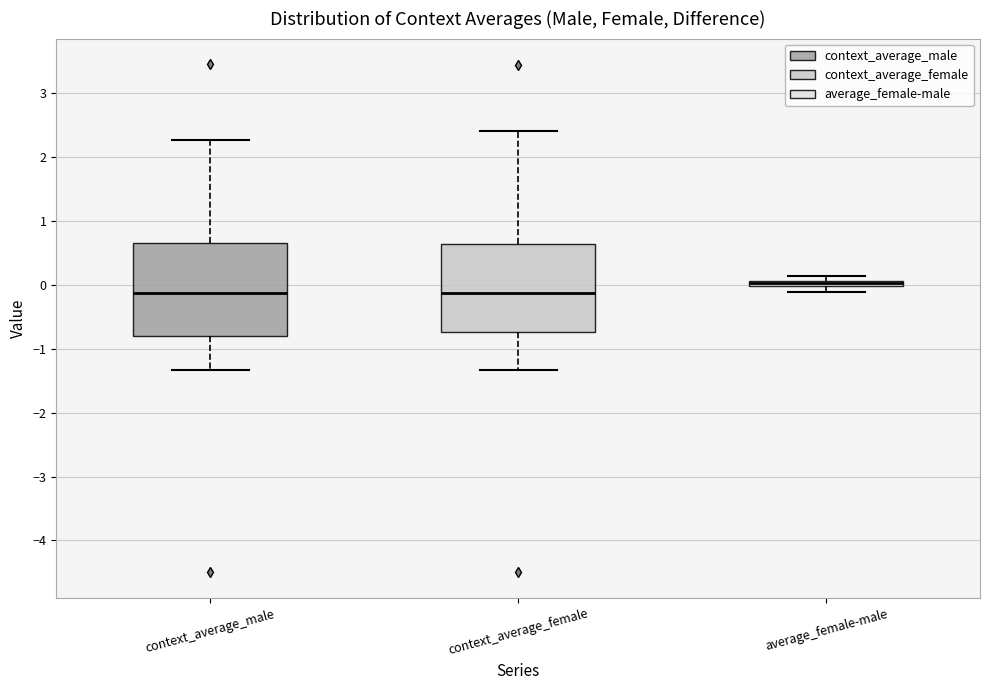

Which box's median line is the highest?

average_female-male